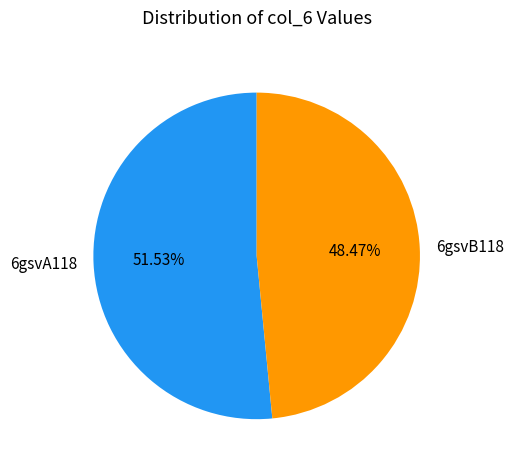

Which slice is the smallest?

6gsvB118